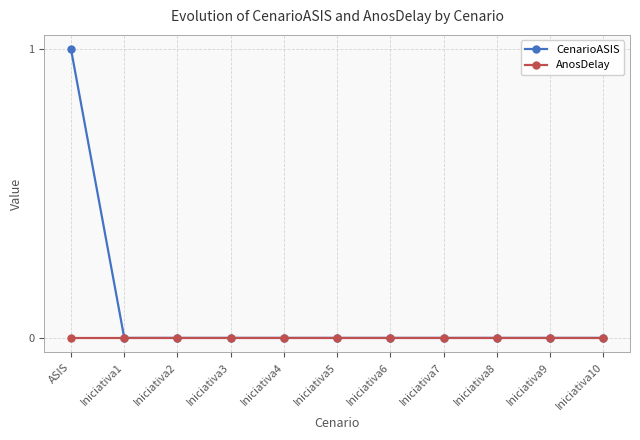

At which category does the chart reach its peak across all series?

ASIS